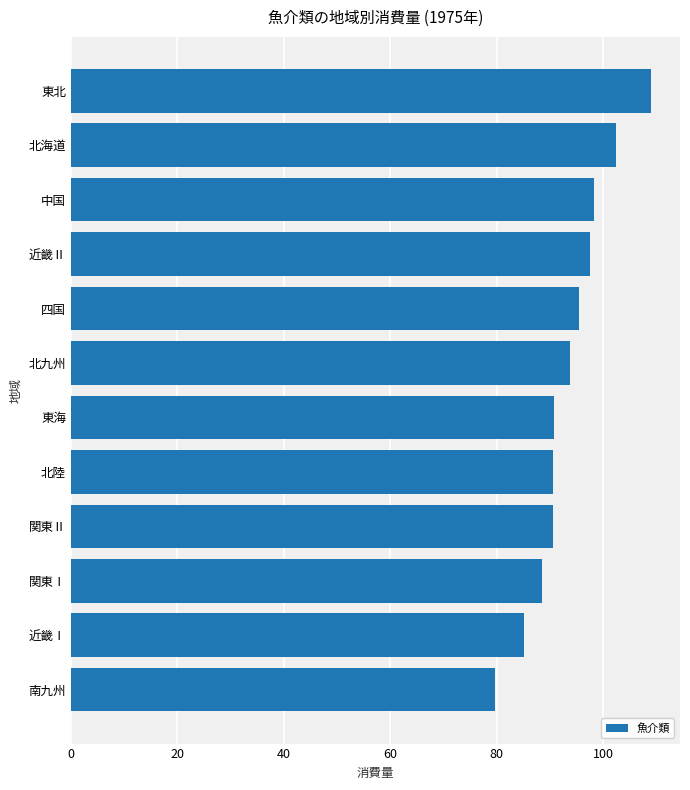

What is the difference between the second highest and second lowest values?

17.4